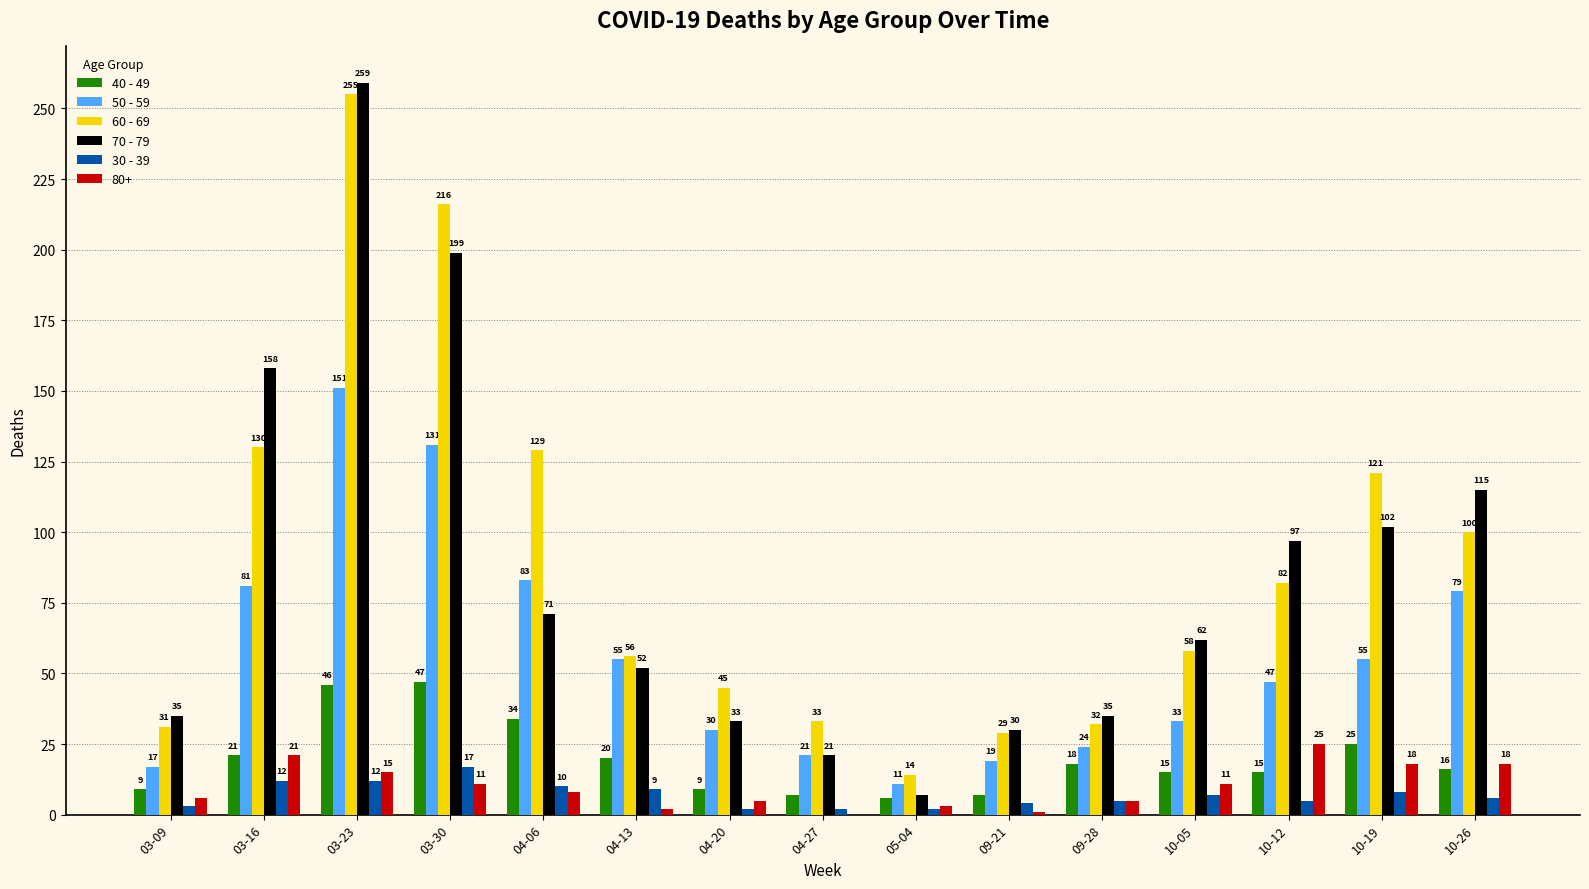

Is it true that 80+ equals 8 at 04-06?

True